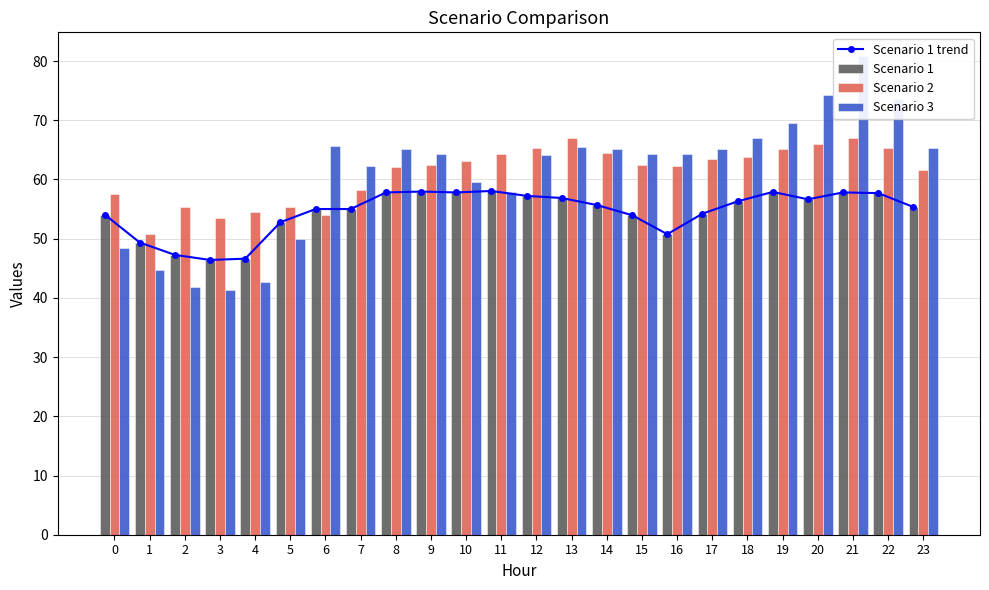

What is the minimum value shown in the chart?

41.3